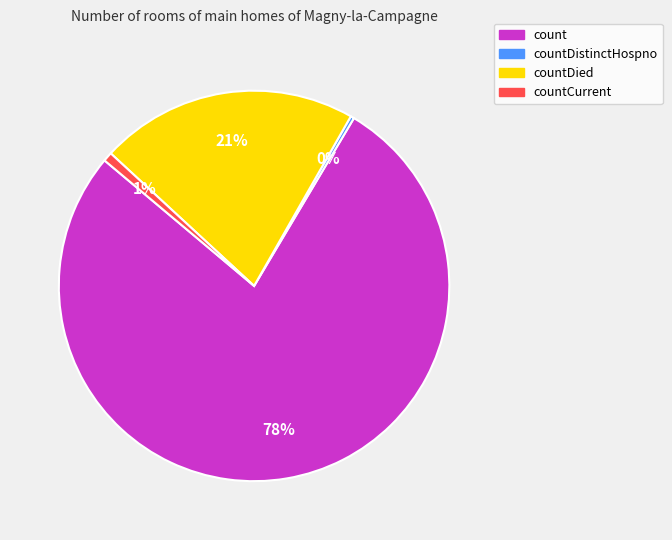

To the nearest percent, what is the average slice percentage?

25%